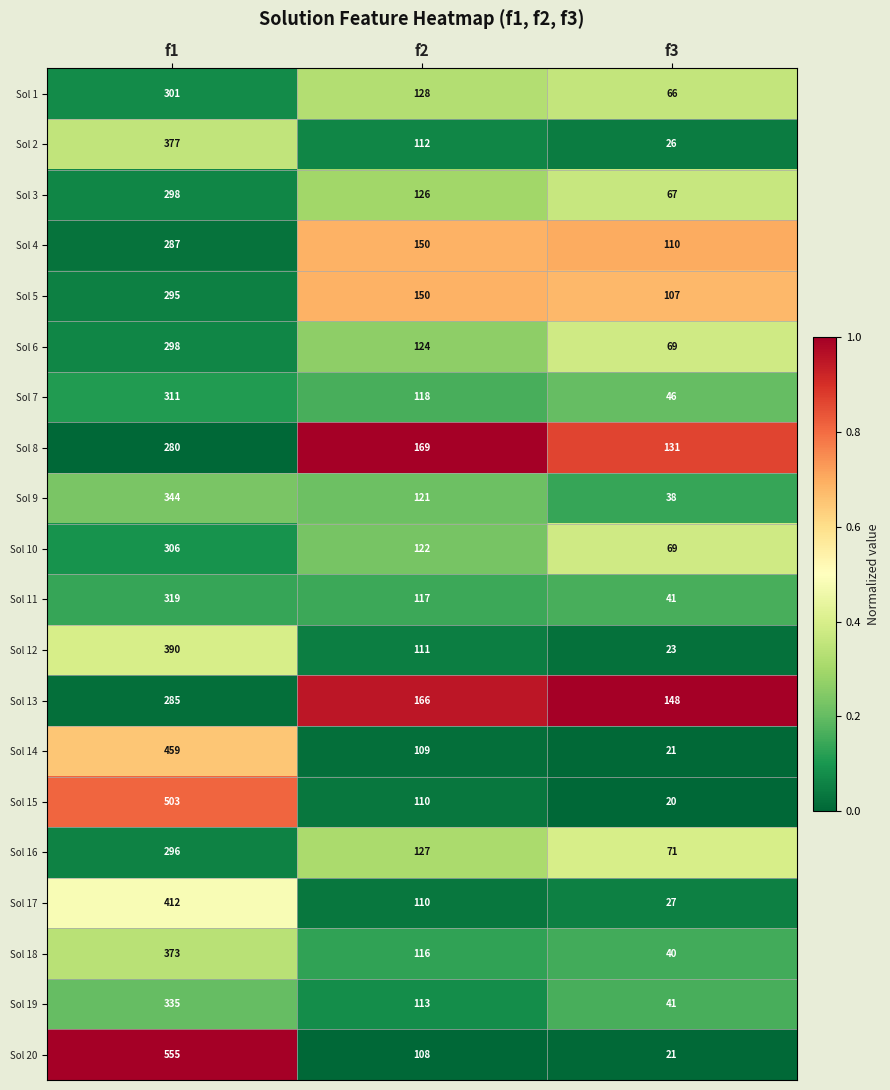

Between f1 and f3, which series saw the biggest shift?

Sol 20